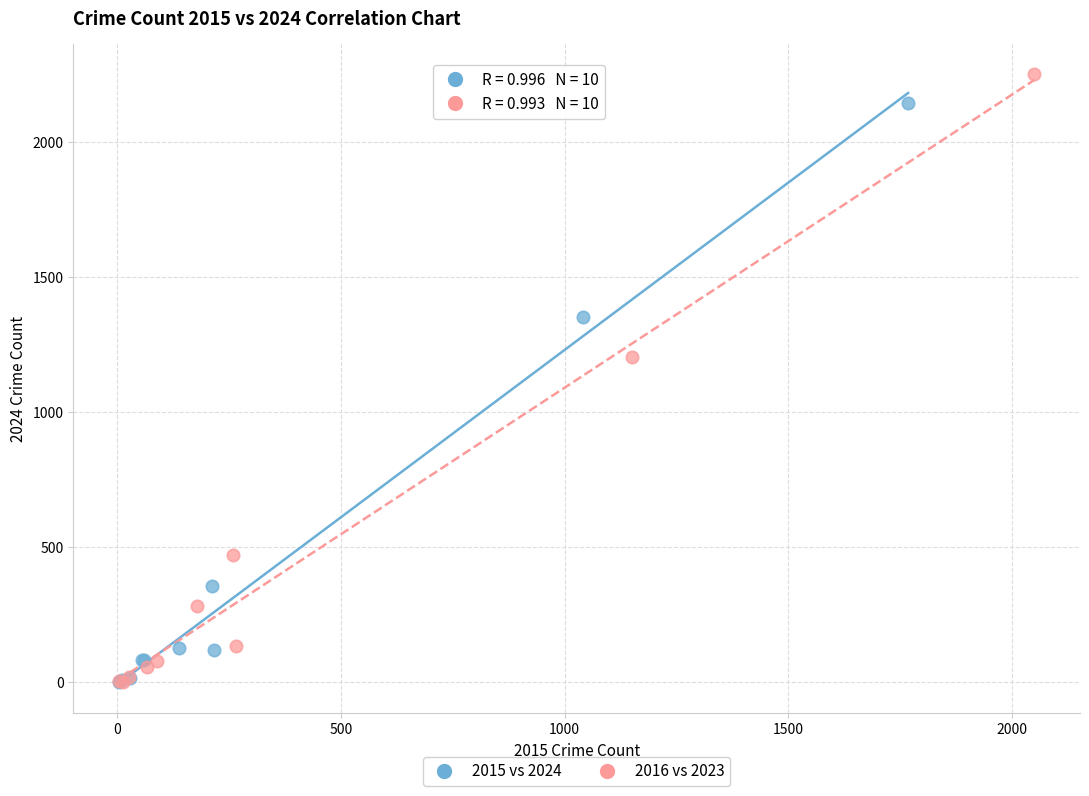

Which series contains the highest Y value?

2016 vs 2023